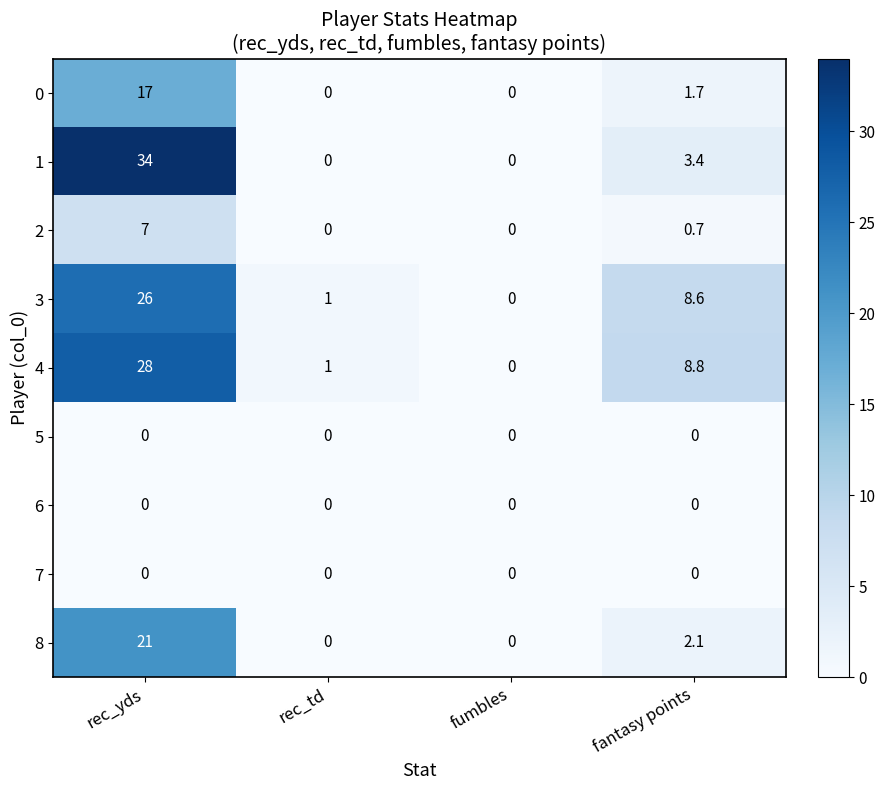

What is the difference between the 4 values at fantasy points and rec_td?

7.8